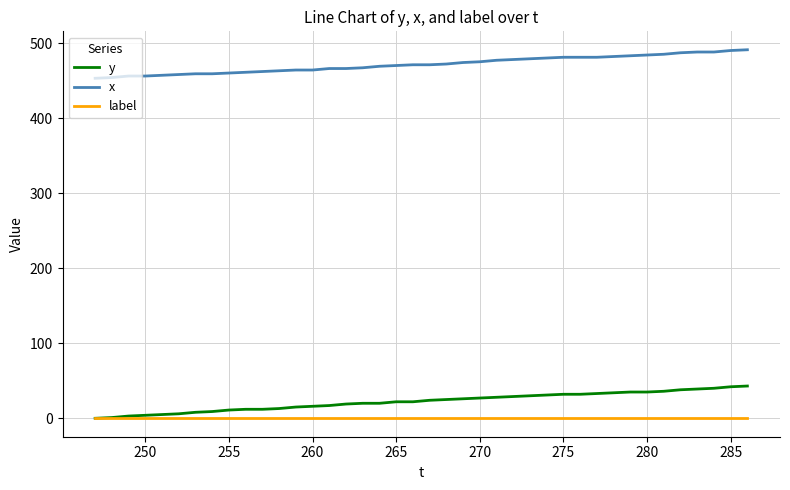

Rank the series by their maximum value, from lowest to highest.

label, y, x